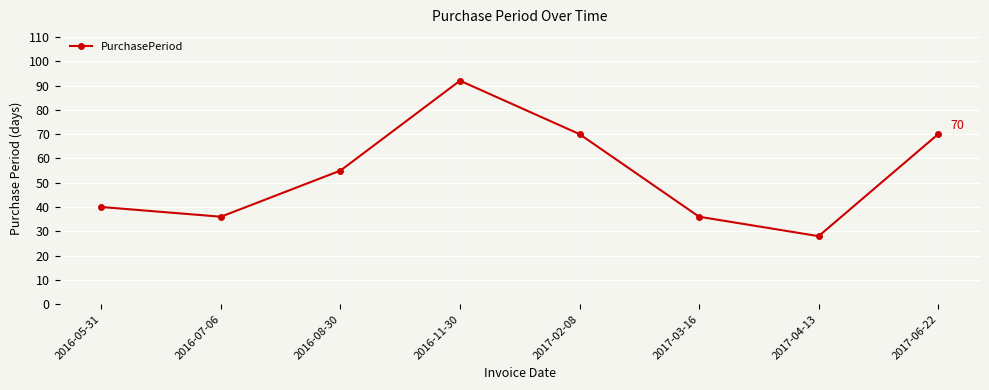

Which category has the highest value across all series?

2016-11-30